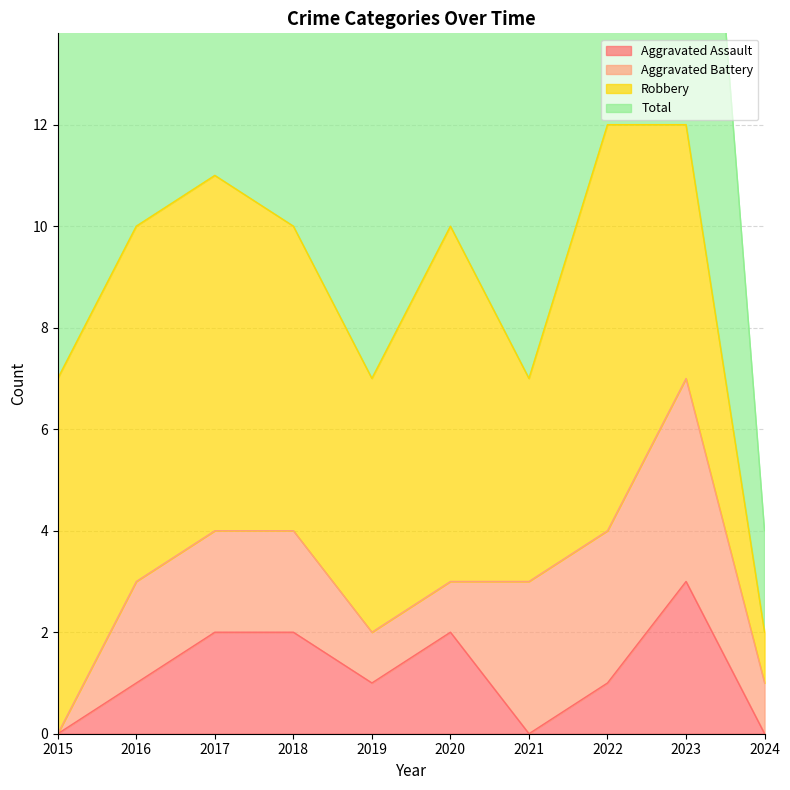

The Aggravated Assault series shows 3 at 2018. True or false?

False